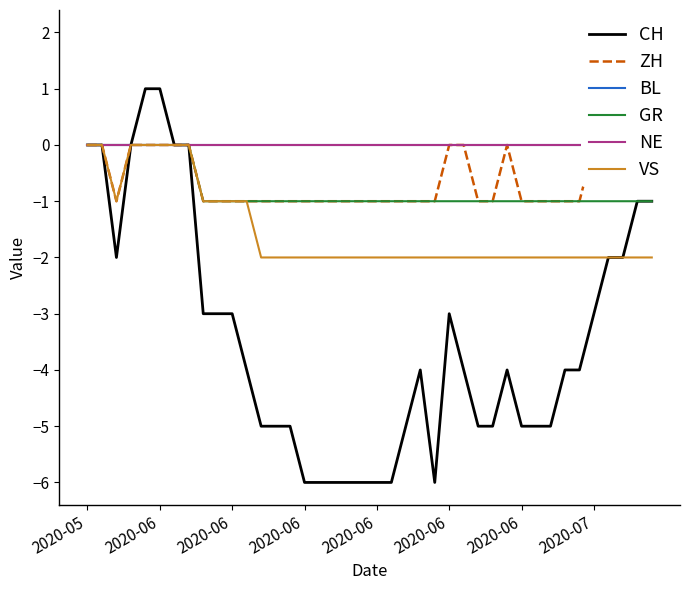

Which series has the largest range (max minus min)?

CH